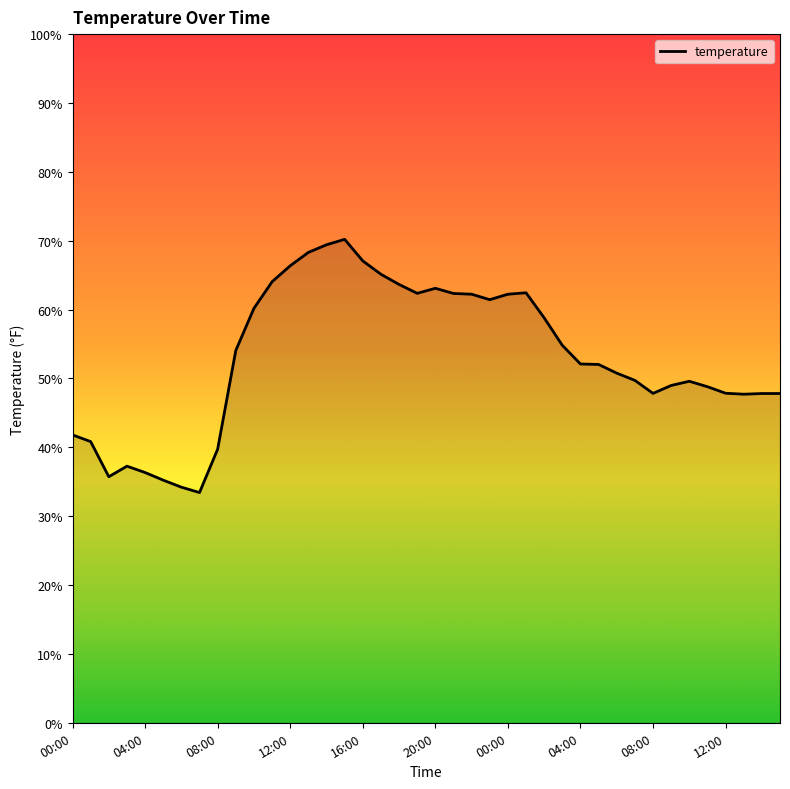

What is the difference between the maximum and minimum values?

36.8